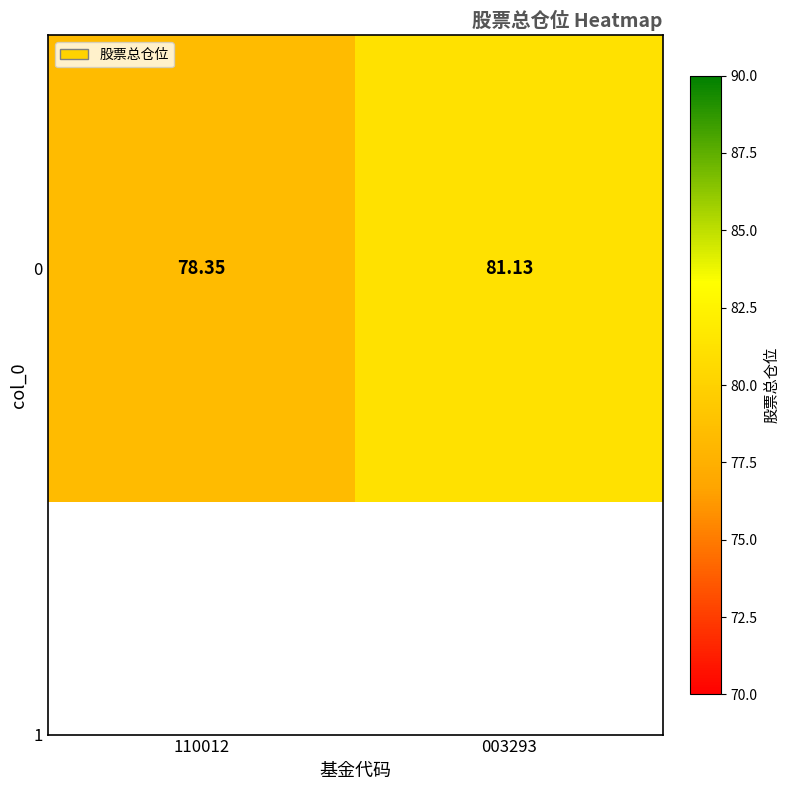

What is the change in value from 110012 to 003293?

+2.8